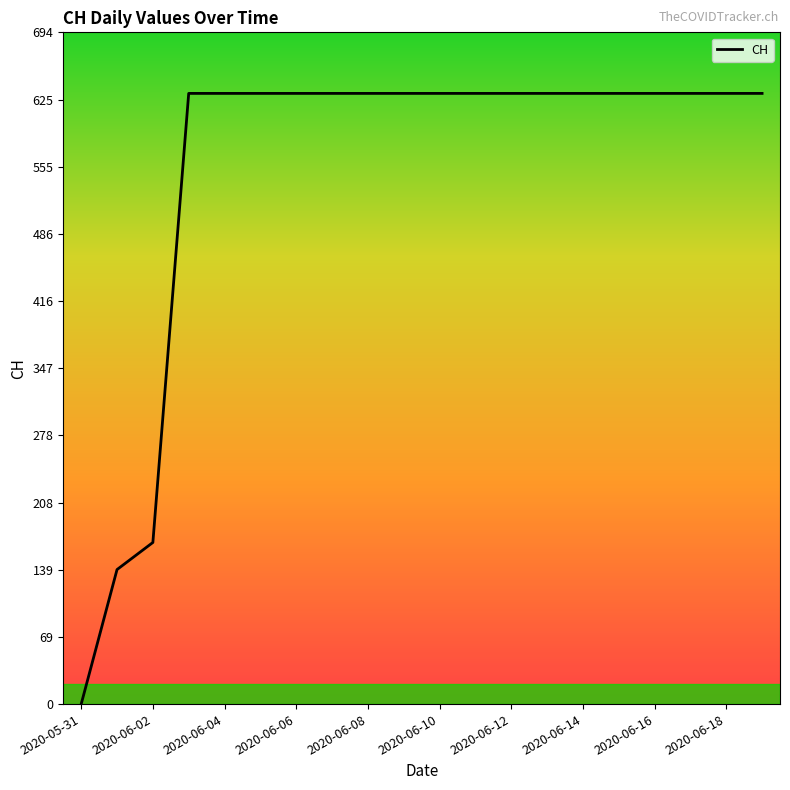

What is the sum of all values?

11033